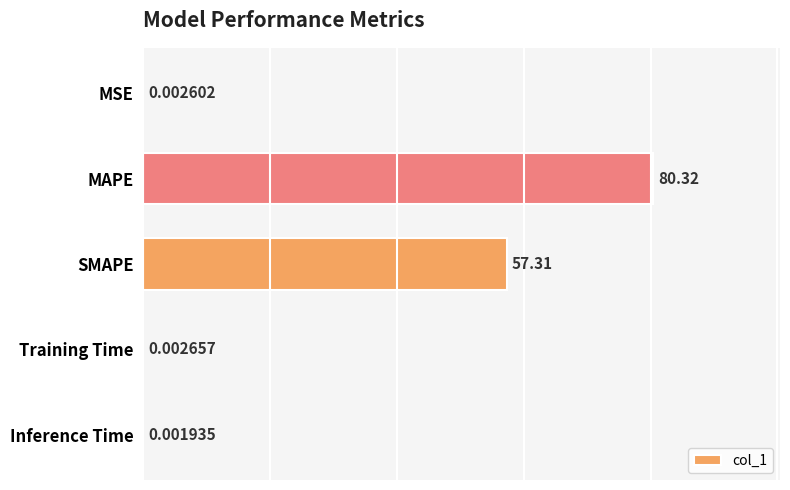

Which has a higher value, MSE or MAPE?

MAPE